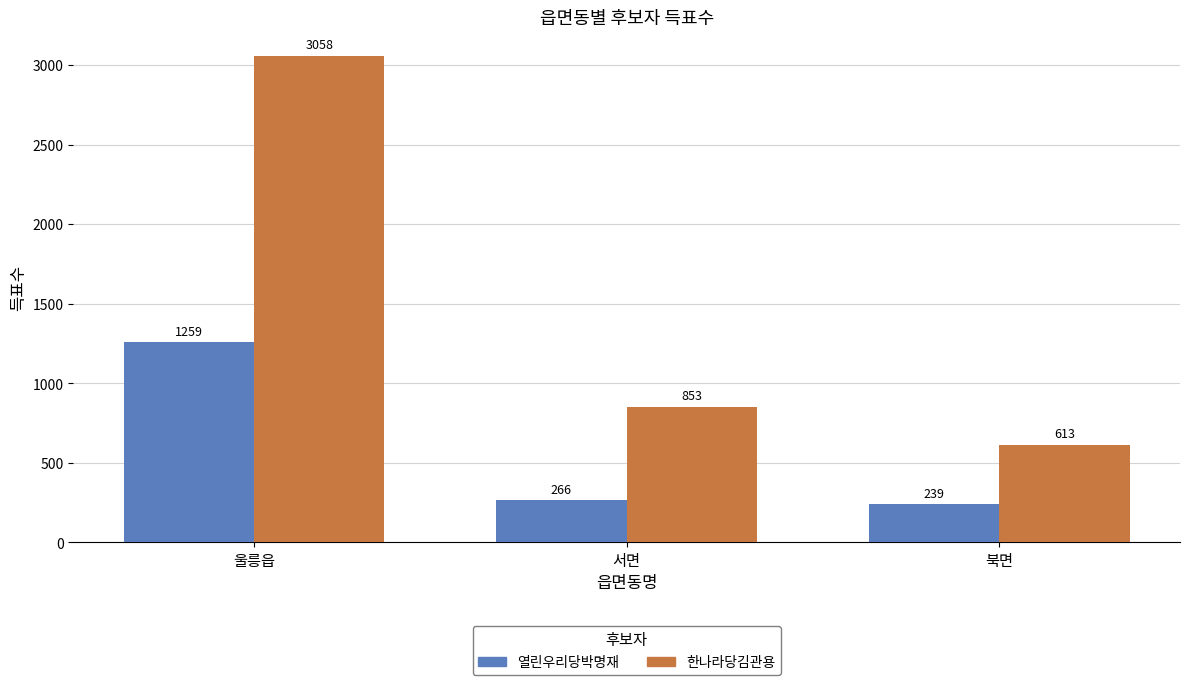

What is the smallest value displayed?

239